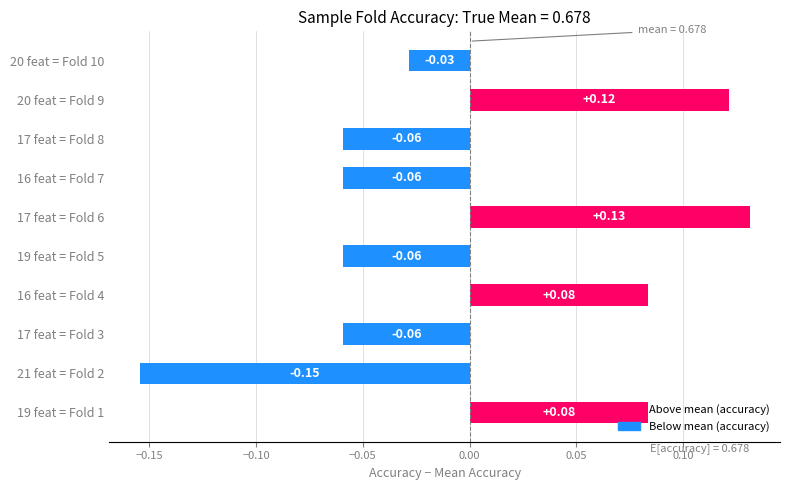

What is the difference between the maximum and minimum values?

0.3